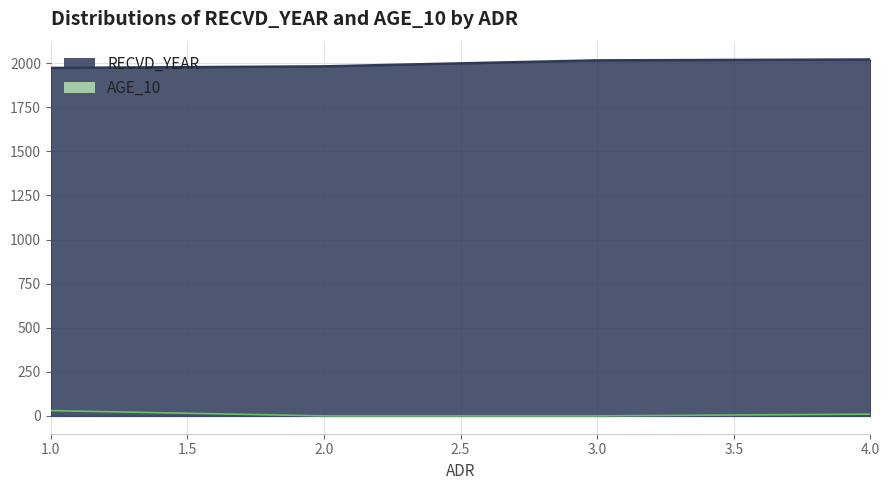

Rank the series by their maximum value, from lowest to highest.

AGE_10, RECVD_YEAR